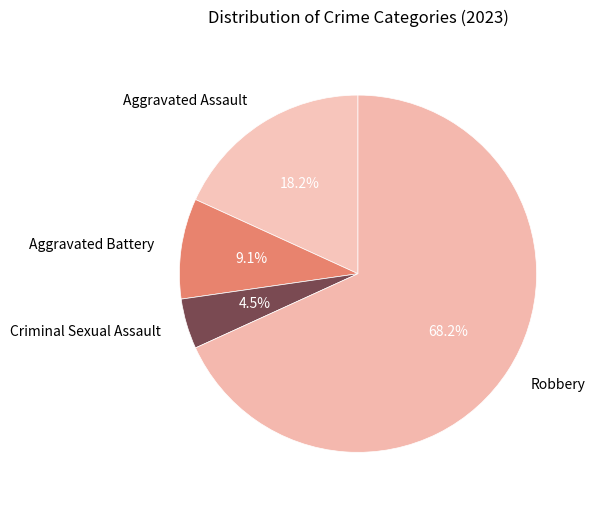

Which has a higher value, Aggravated Battery or Robbery?

Robbery